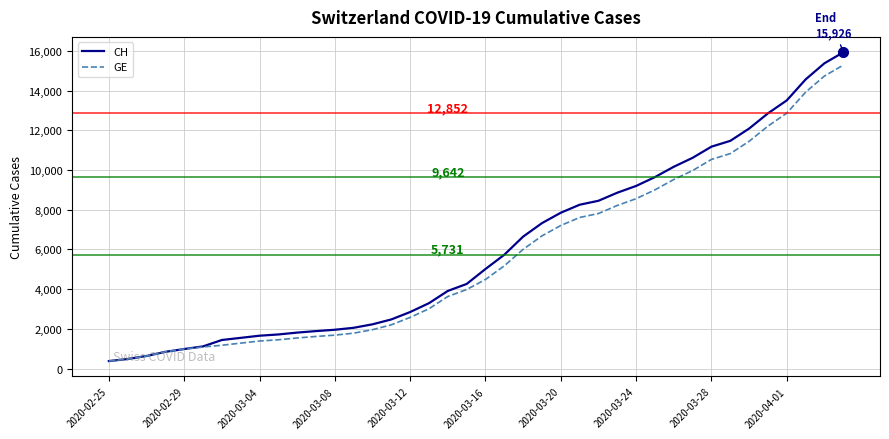

How many values in the CH series are below 5012?

20